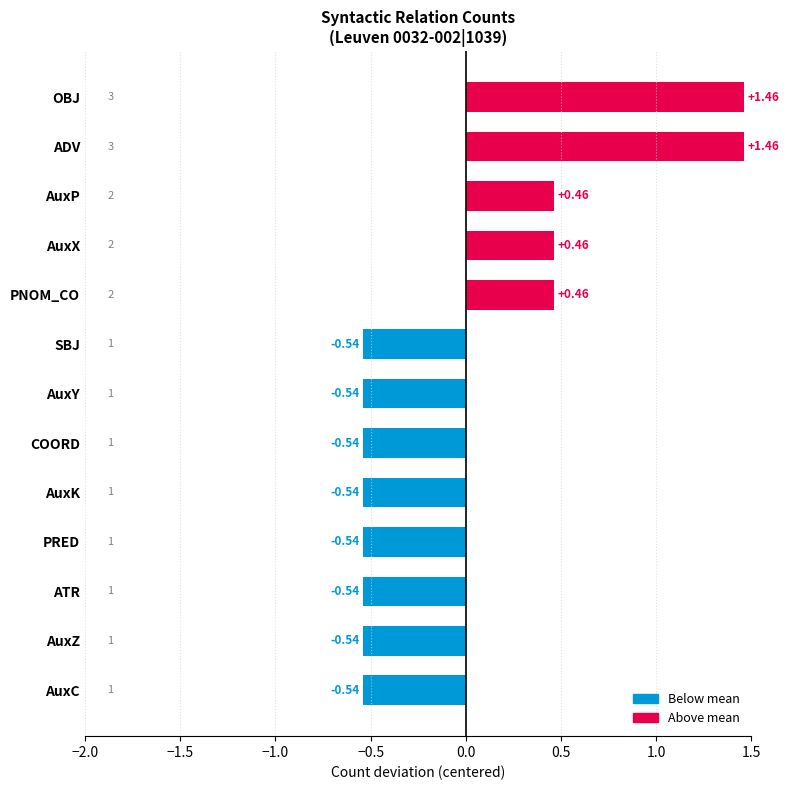

What is the difference between the second highest and second lowest values?

2.0